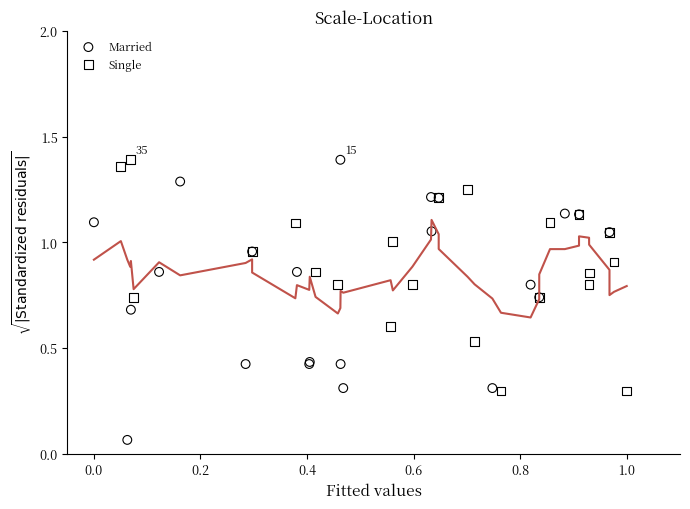

What are all the series names shown in the legend?

Married, Single